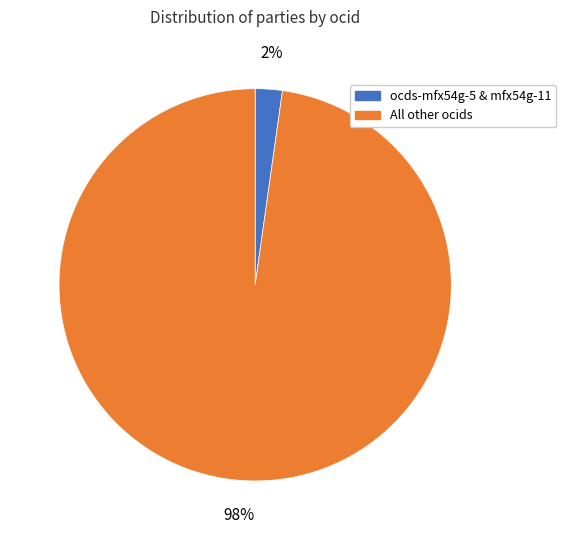

How many slices are in this pie chart?

2